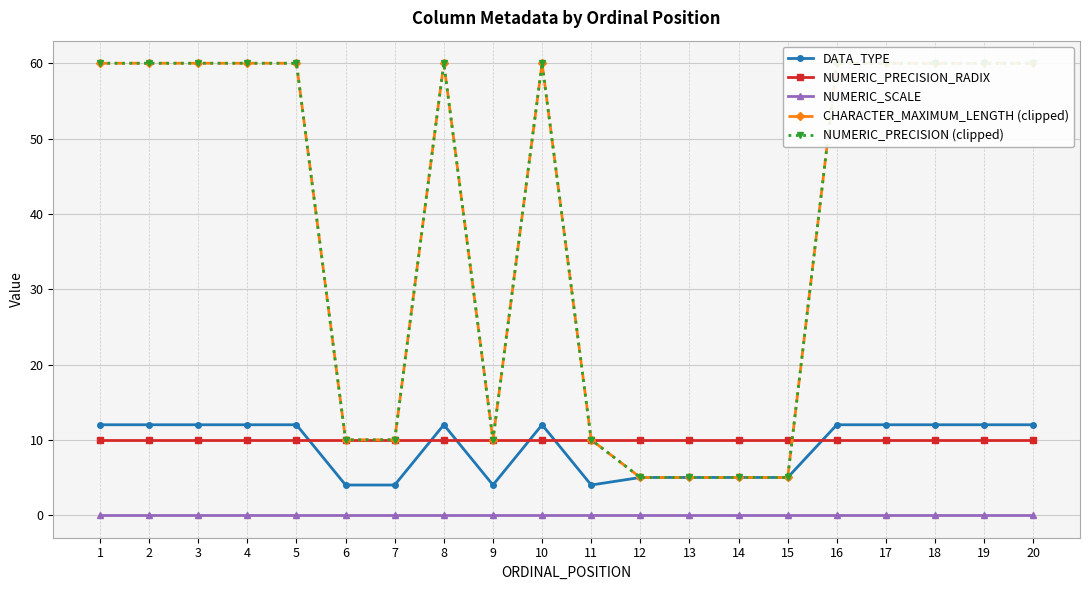

What is the average value of the CHARACTER_MAXIMUM_LENGTH (clipped) series?

39